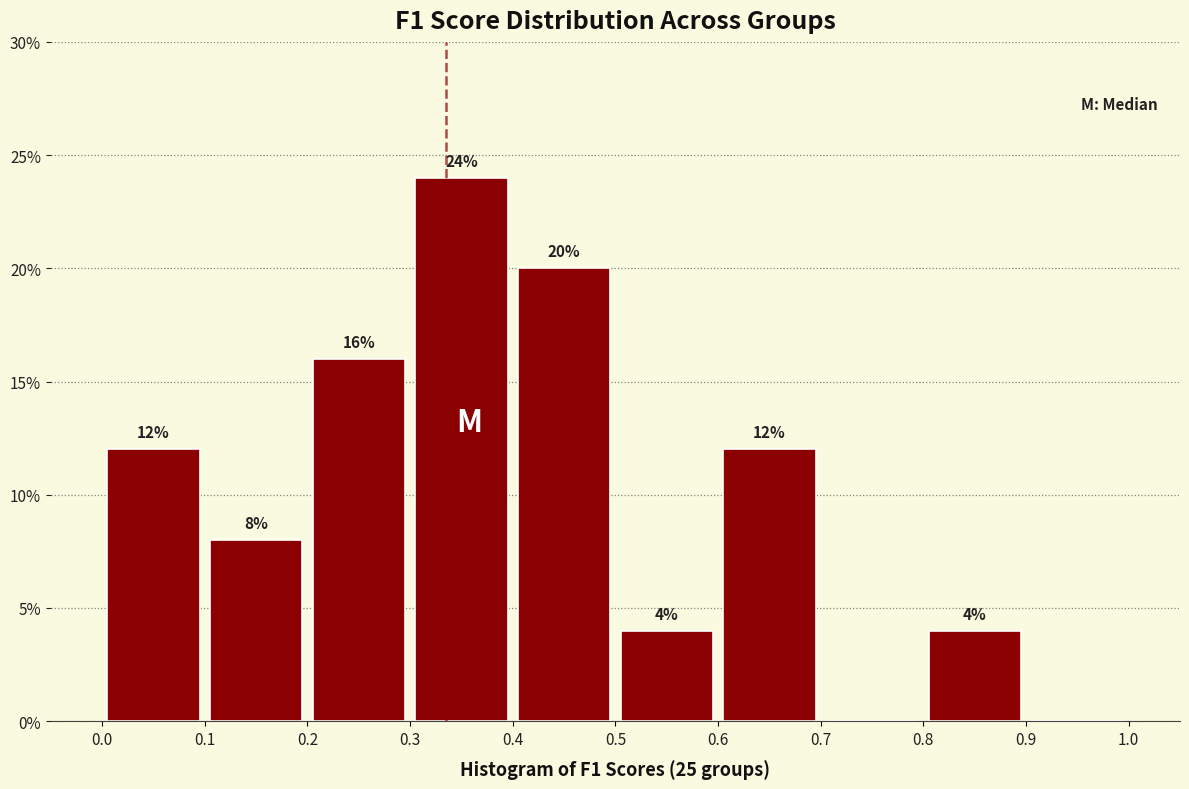

Over which range of the x-axis is the bar tallest?

0.3 to 0.4